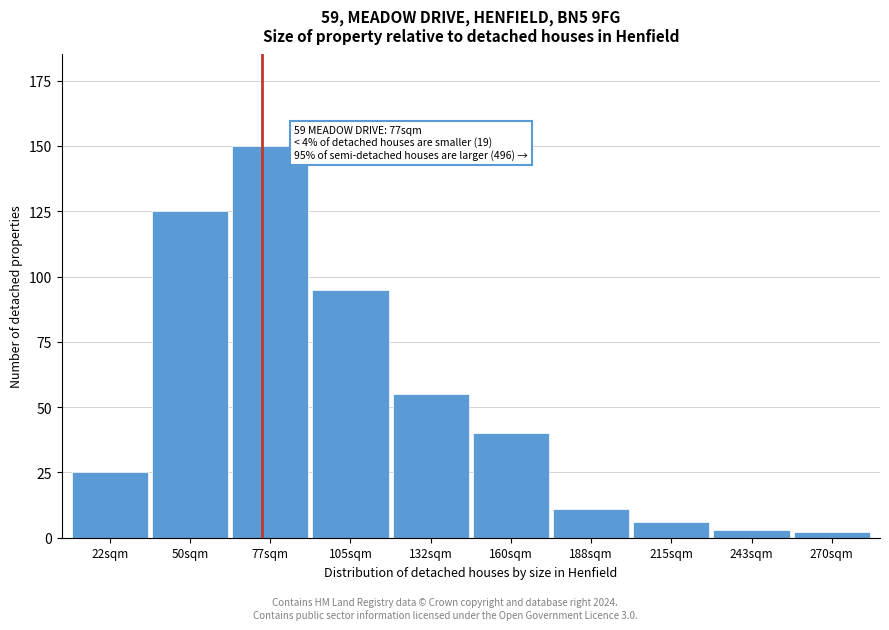

Reading left to right, list all the values displayed in this chart.

22sqm=25	50sqm=125	77sqm=150	105sqm=95	132sqm=55	160sqm=40	188sqm=11	215sqm=6	243sqm=3	270sqm=2